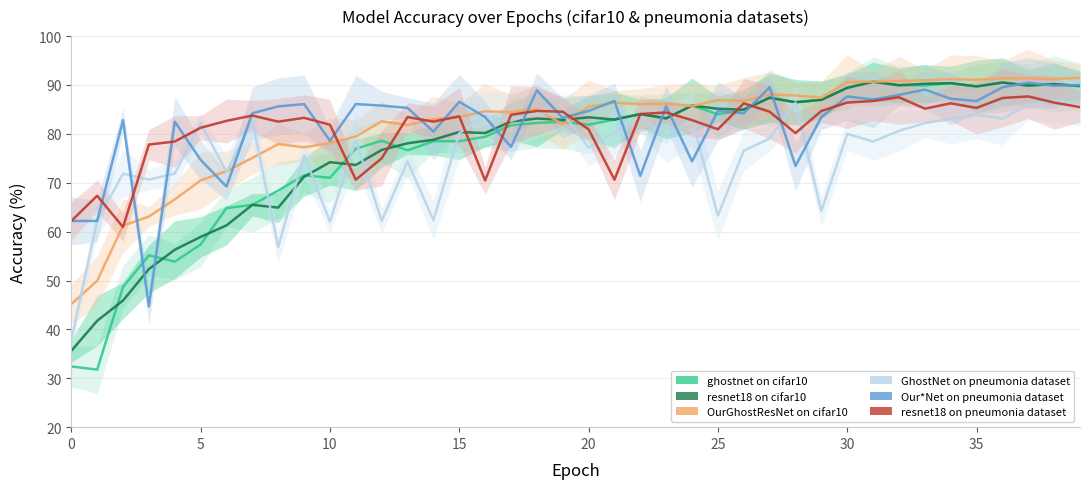

True or false: OurGhostResNet on cifar10 and GhostNet on pneumonia dataset intersect in this chart.

True